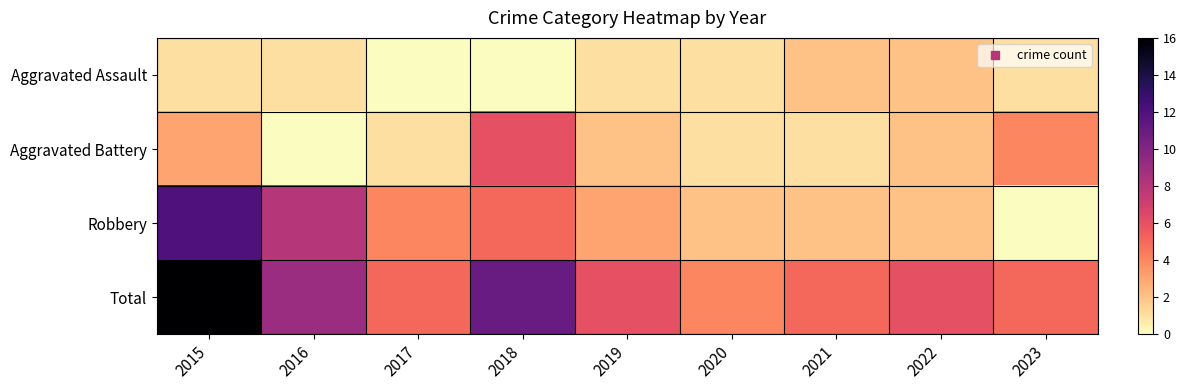

At which category is the sum across all series the highest?

2015